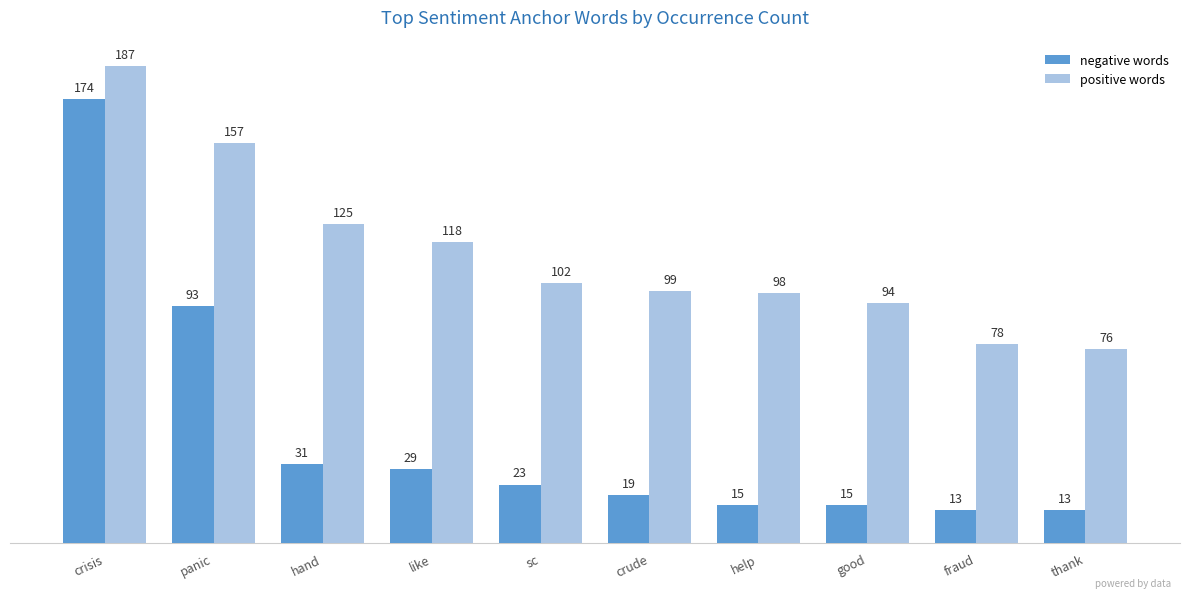

What is the value of the positive words bar at the 6th from the left?

99